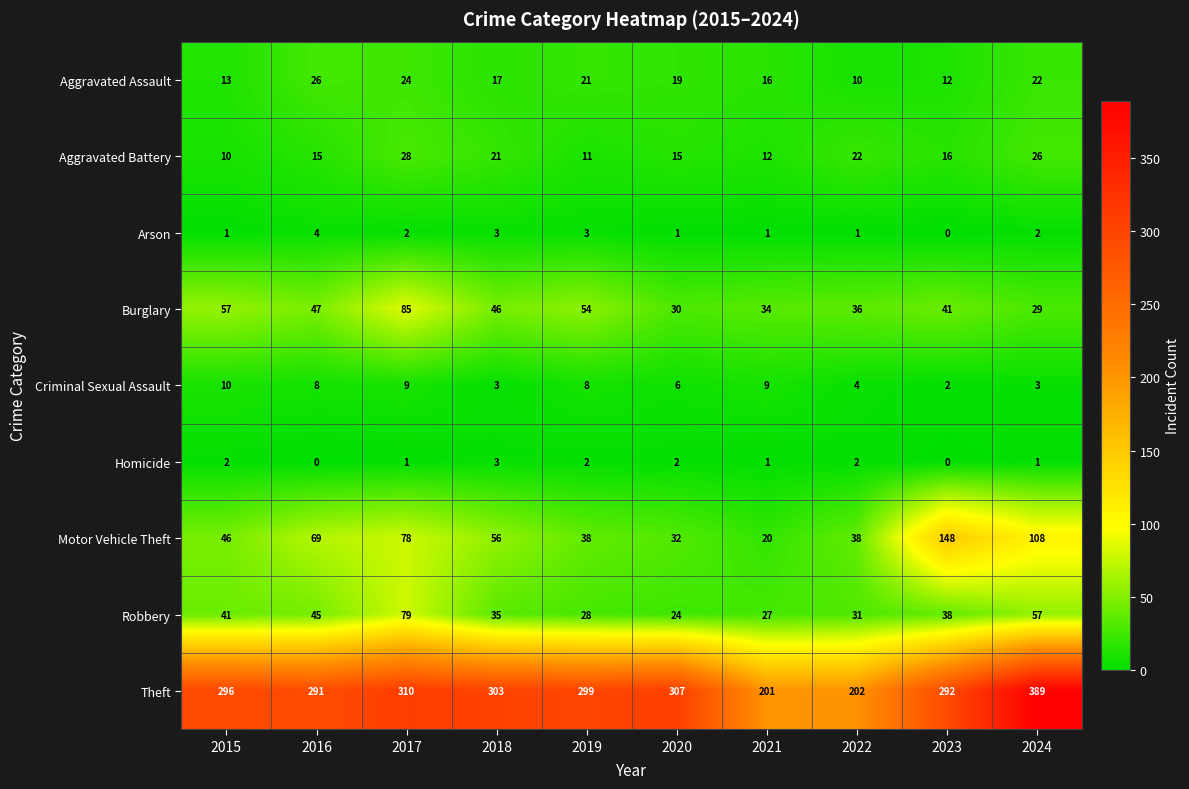

Which series has the widest spread of values?

Theft